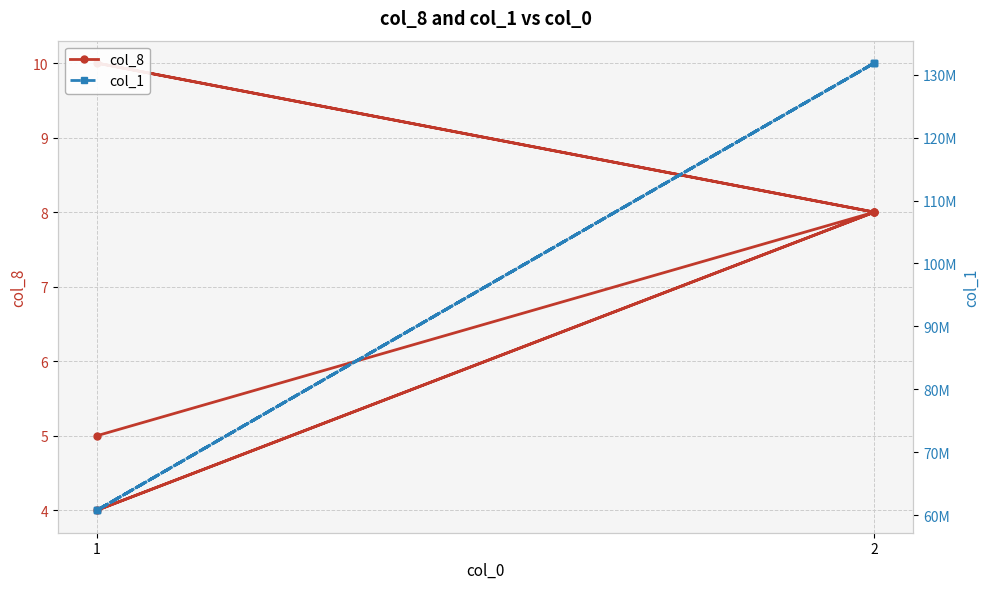

At how many categories does at least one series exceed 129270561?

3